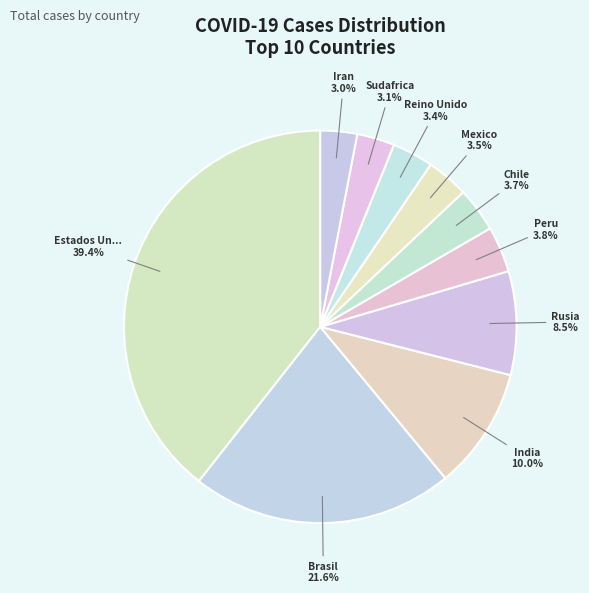

Is there any slice that represents more than half of the pie?

No